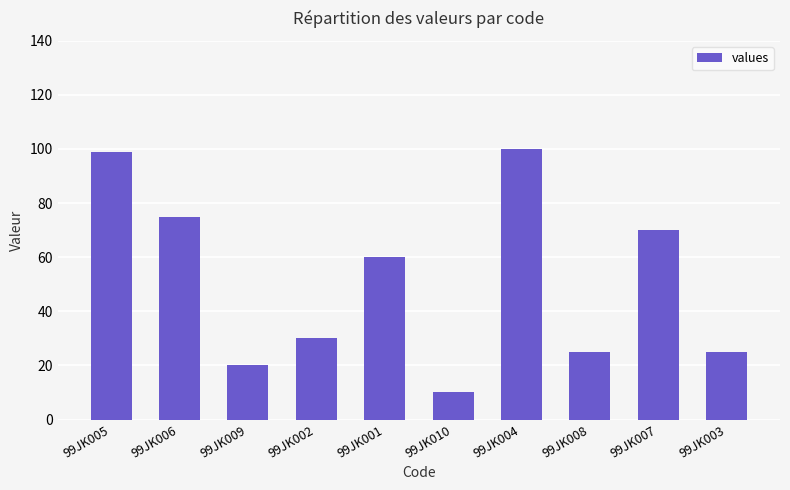

What is the value of the 8th bar from the left?

25